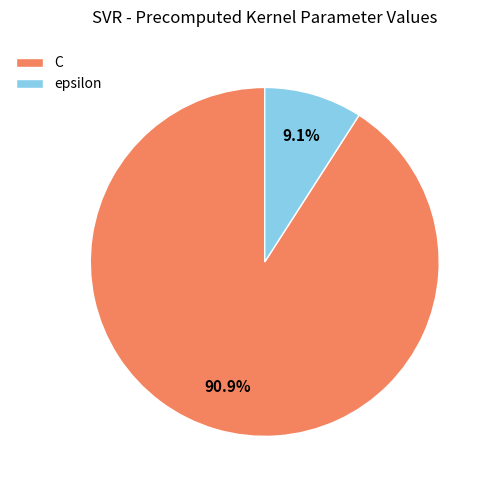

How many slices are in this pie chart?

2